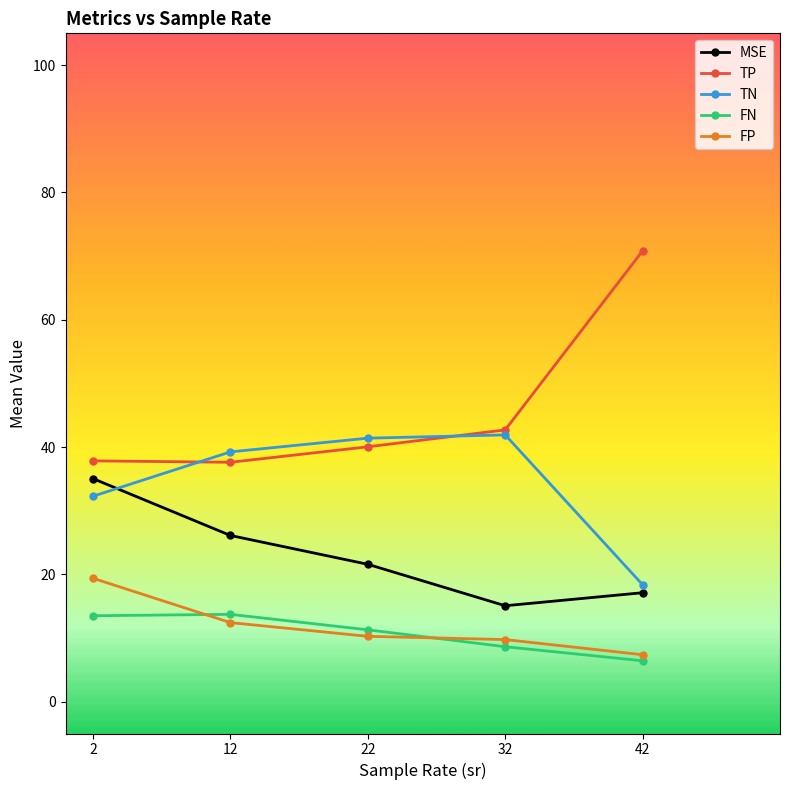

Which series has the largest total across all categories?

TP